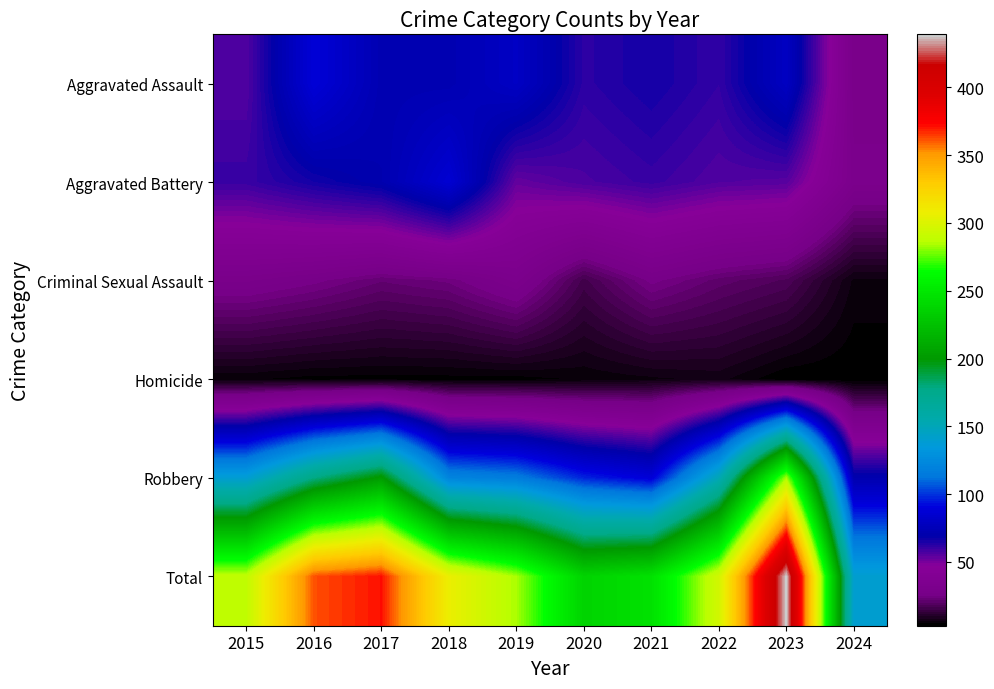

Rank the series by their maximum value, from highest to lowest.

Total, Robbery, Aggravated Assault, Aggravated Battery, Criminal Sexual Assault, Homicide